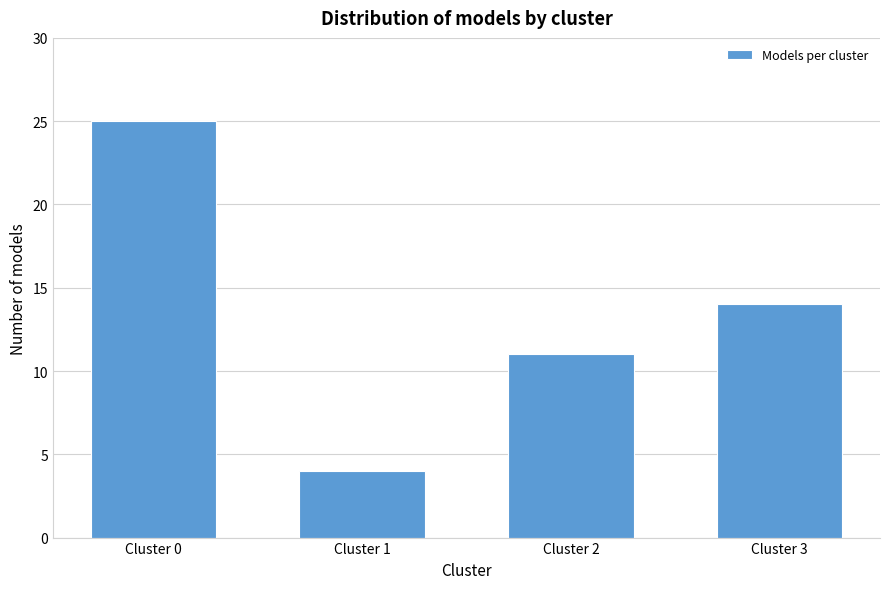

Reading left to right, transcribe all the data shown in this chart.

Cluster 0=25	Cluster 1=4	Cluster 2=11	Cluster 3=14